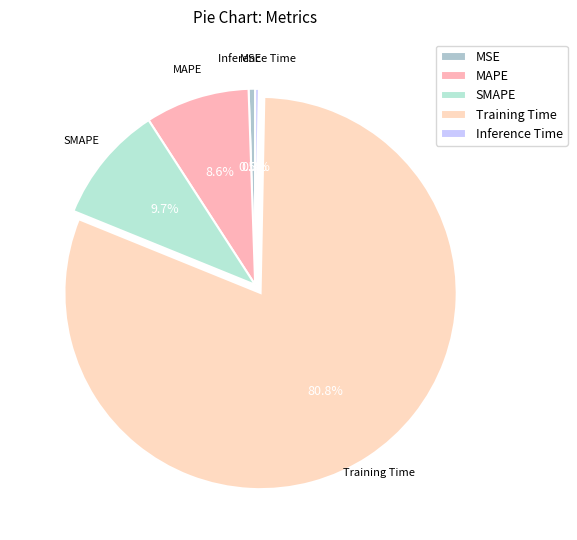

To the nearest percent, what is the combined percentage of MAPE and Training Time?

89%